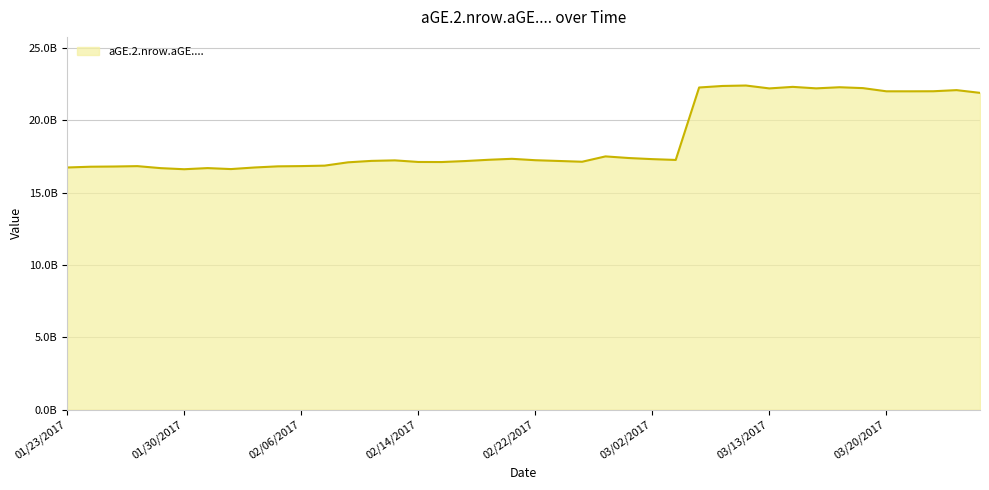

Rank the categories by value from lowest to highest.

01/30/2017, 02/01/2017, 01/27/2017, 01/31/2017, 02/02/2017, 01/23/2017, 01/24/2017, 01/25/2017, 02/03/2017, 01/26/2017, 02/06/2017, 02/07/2017, 02/08/2017, 02/15/2017, 02/14/2017, 02/24/2017, 02/16/2017, 02/23/2017, 02/10/2017, 02/13/2017, 02/22/2017, 03/03/2017, 02/17/2017, 03/02/2017, 02/21/2017, 03/01/2017, 02/28/2017, 03/24/2017, 03/21/2017, 03/20/2017, 03/22/2017, 03/23/2017, 03/13/2017, 03/15/2017, 03/17/2017, 03/06/2017, 03/16/2017, 03/14/2017, 03/08/2017, 03/10/2017